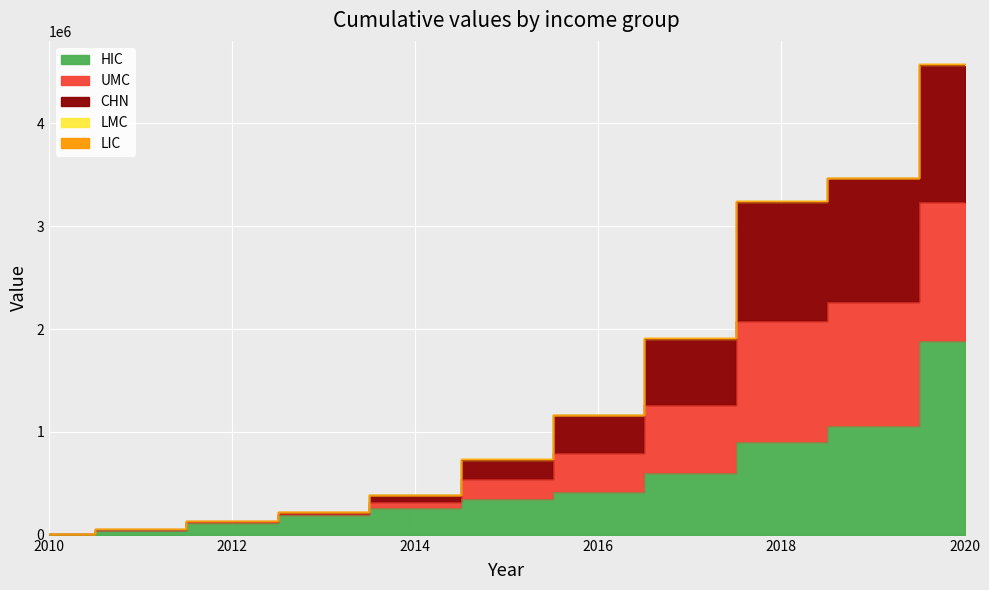

Which series changed the most between 2011 and 2017?

CHN